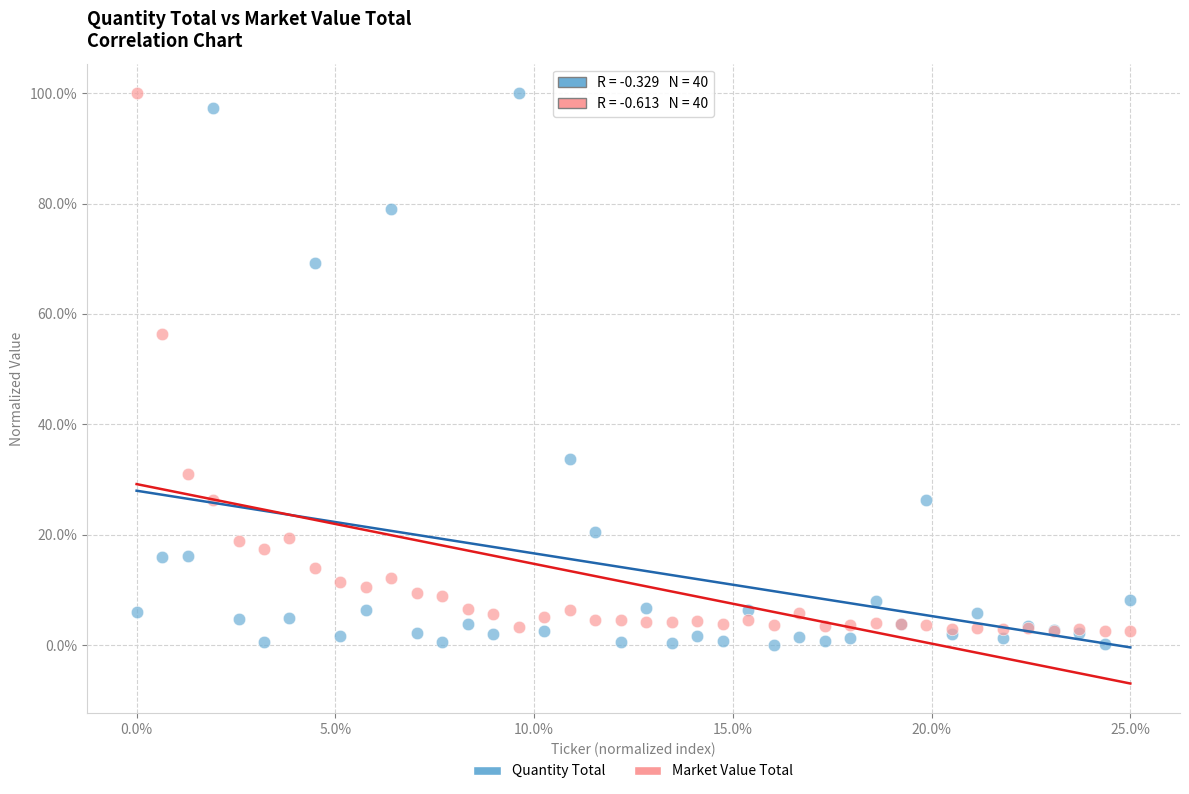

Which series reaches the minimum Y coordinate?

Quantity Total